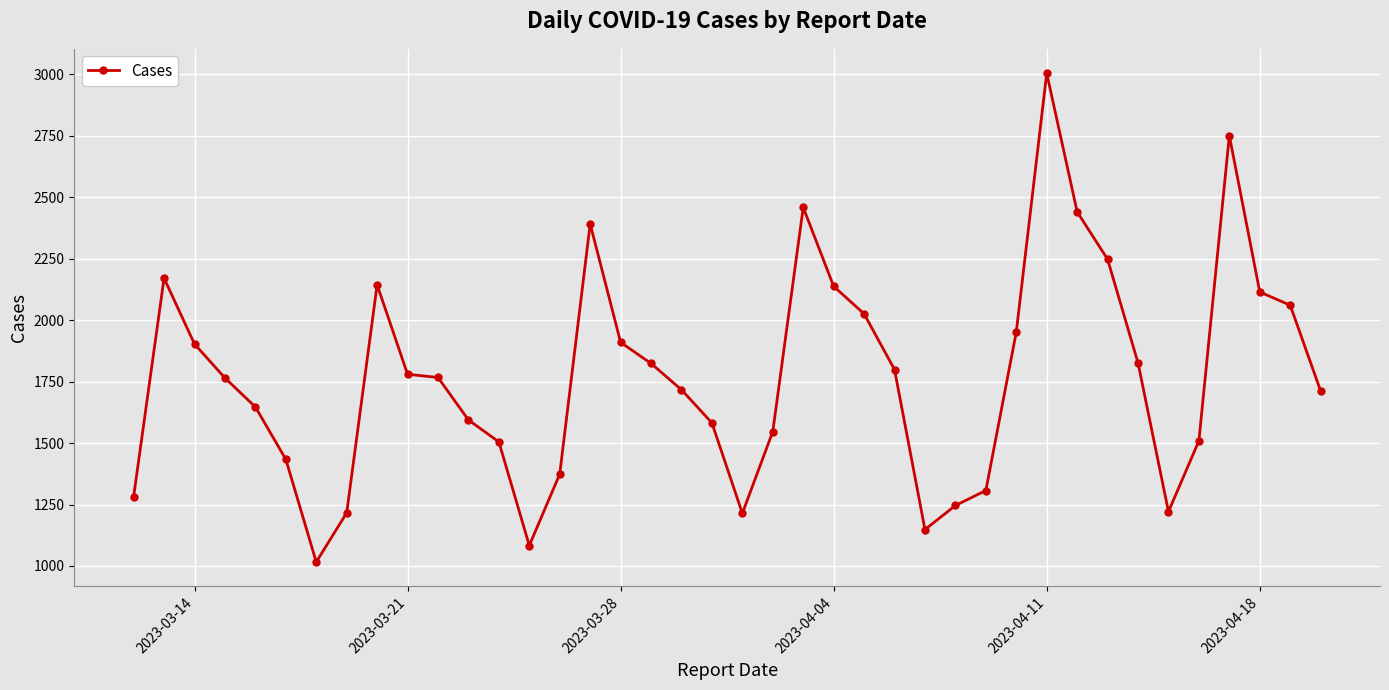

Count the number of data series in this chart.

1